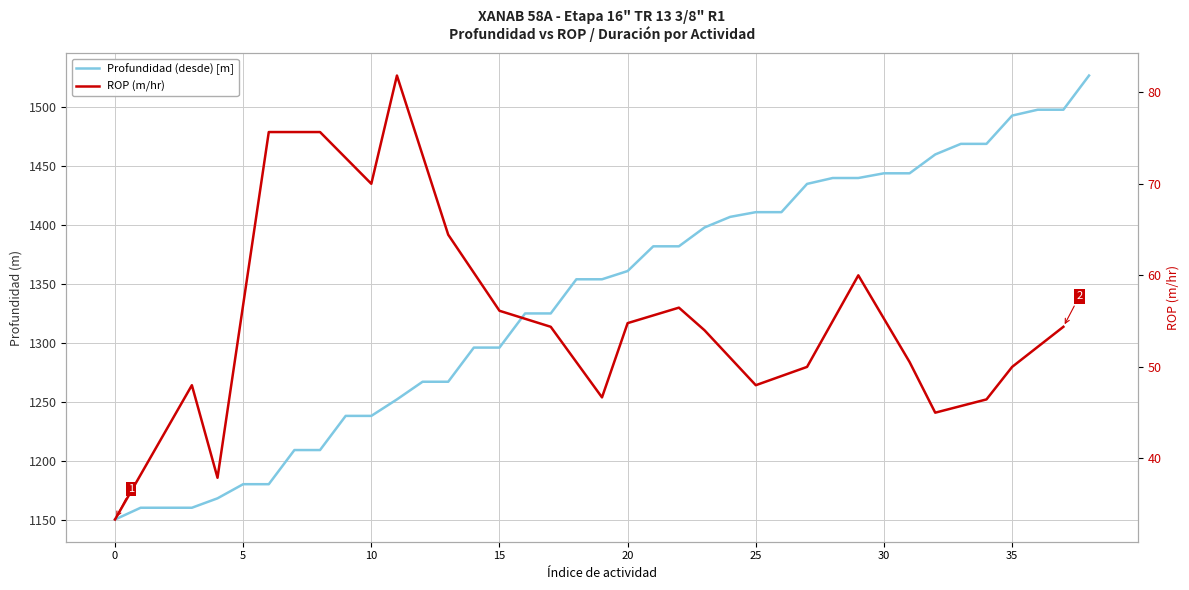

Rank the categories by value from highest to lowest.

38, 36, 37, 35, 33, 34, 32, 30, 31, 28, 29, 27, 25, 26, 24, 23, 21, 22, 20, 18, 19, 16, 17, 14, 15, 12, 13, 11, 9, 10, 7, 8, 5, 6, 4, 1, 2, 3, 0